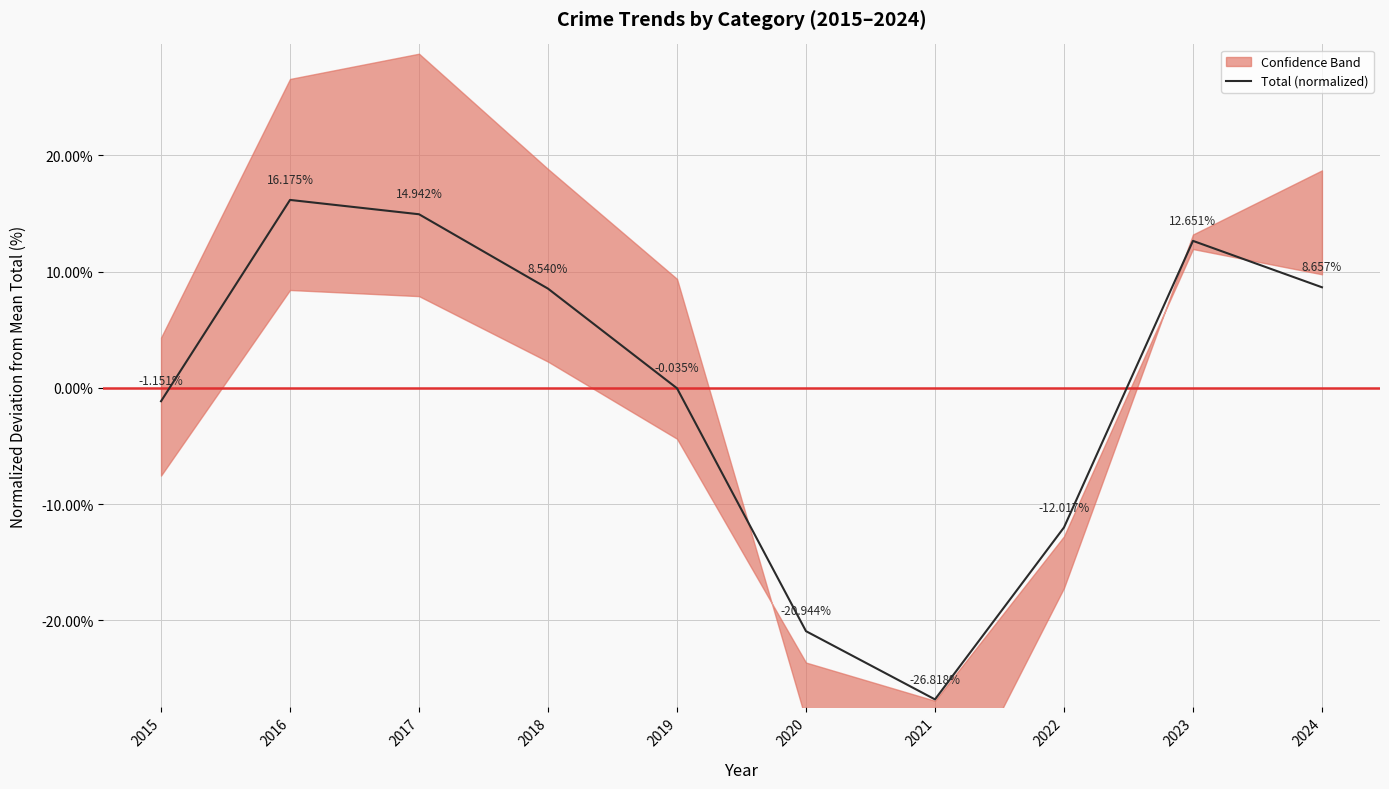

How many points are lower than both their immediate neighbors (excluding endpoints)?

1